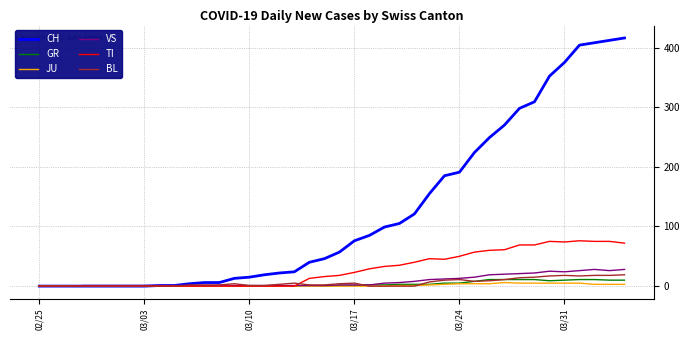

What are all the series names shown in the legend?

CH, GR, JU, VS, TI, BL